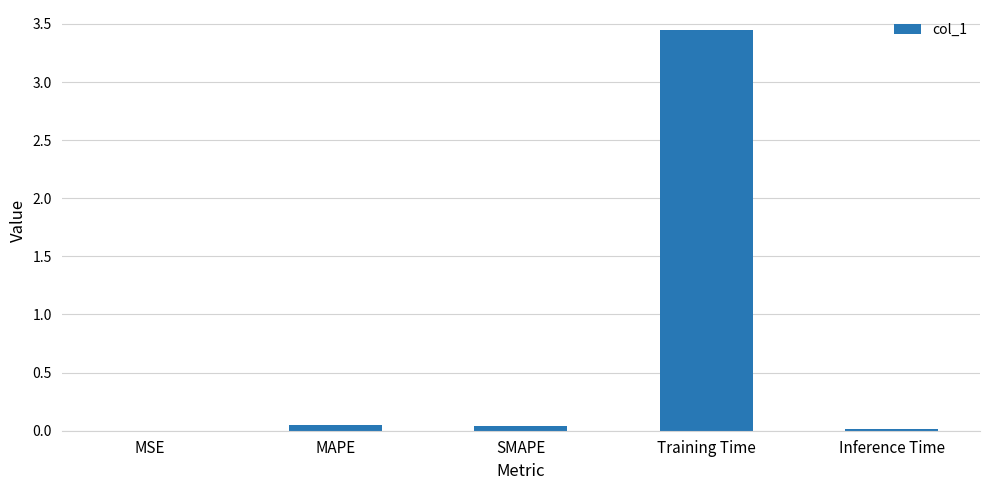

How many distinct data groups are displayed?

1